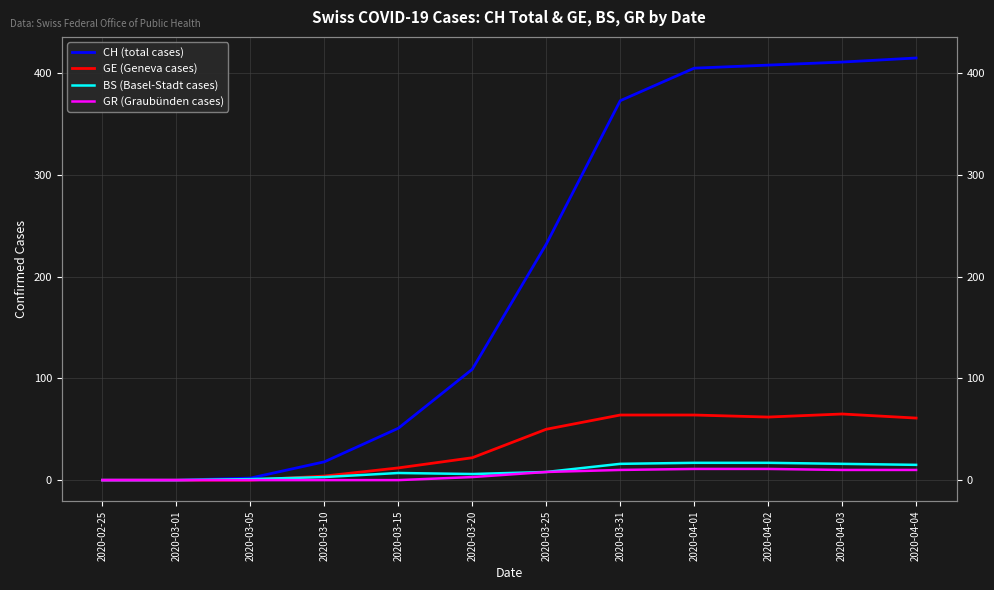

What position from the left is 2020-03-10?

4